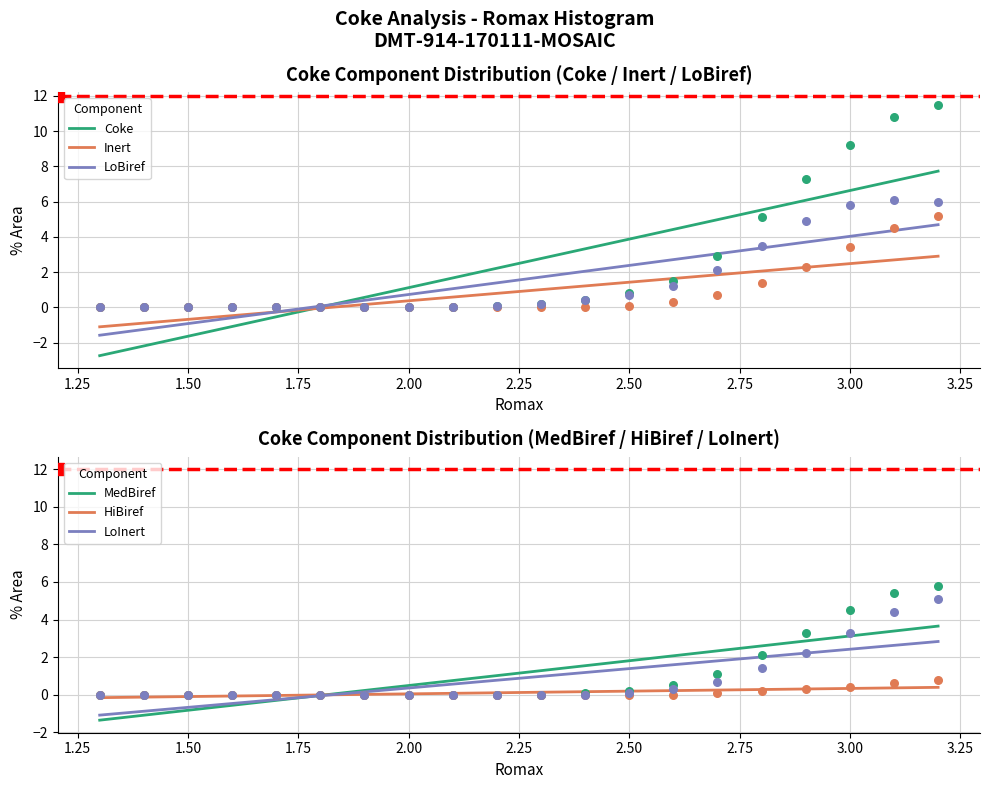

What are all the series names shown in the legend?

Coke, Inert, LoBiref, MedBiref, HiBiref, LoInert